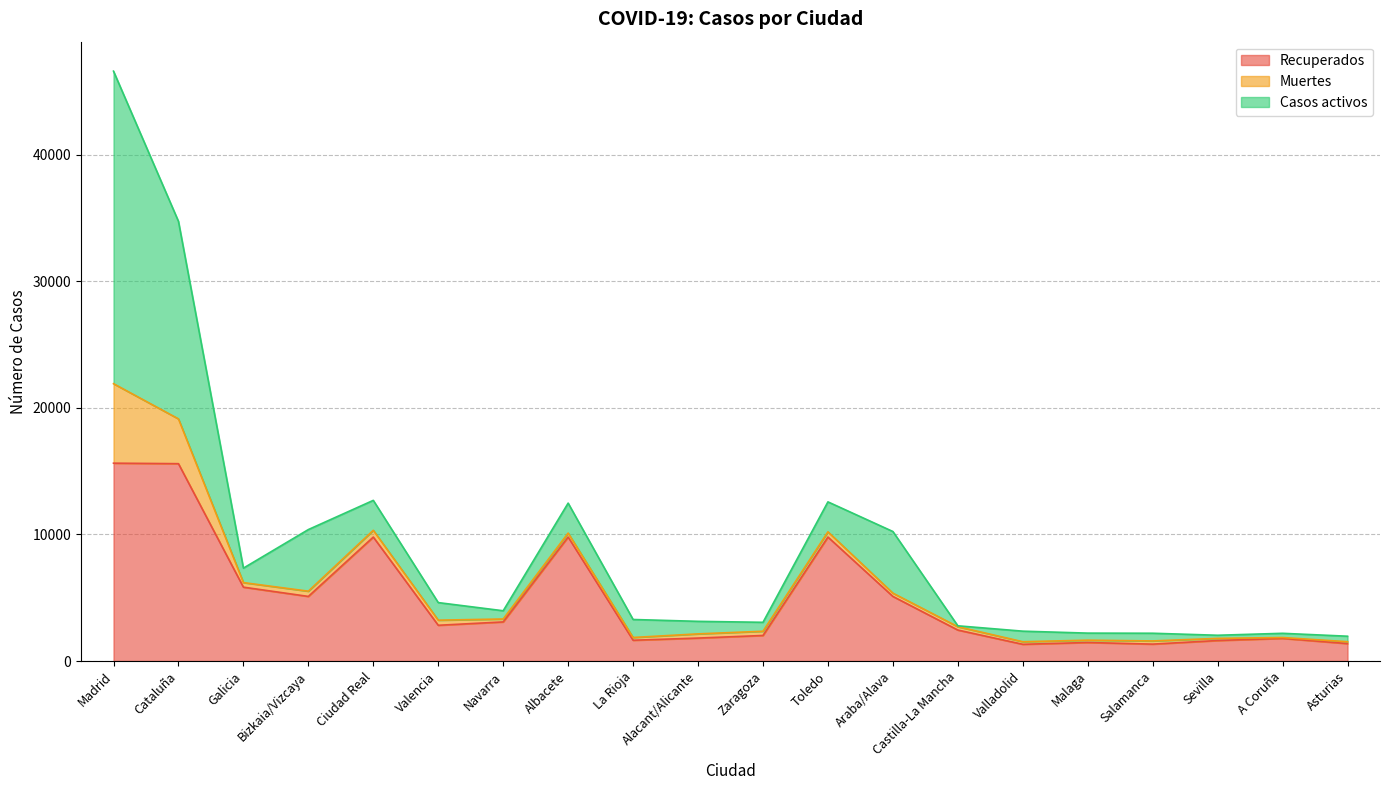

Where does the Casos activos series first go above 1143?

Madrid